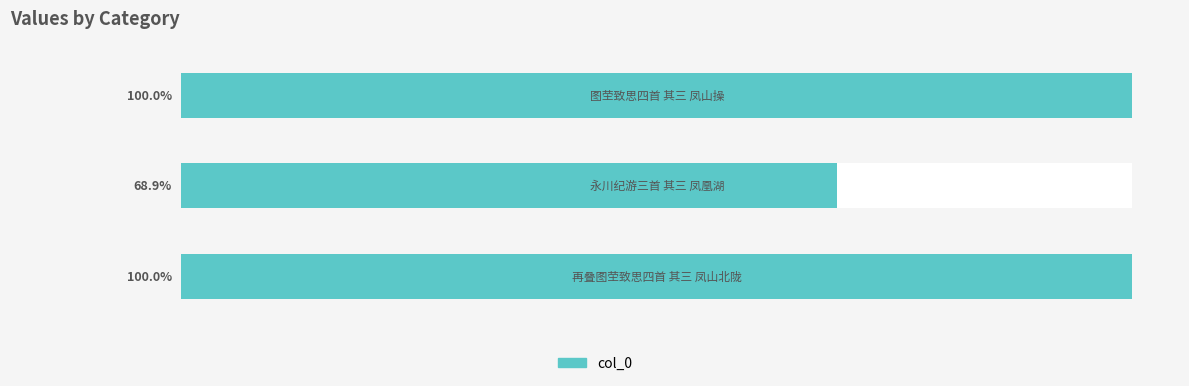

Reading left to right, extract all data points from this chart.

661426	455869	661347